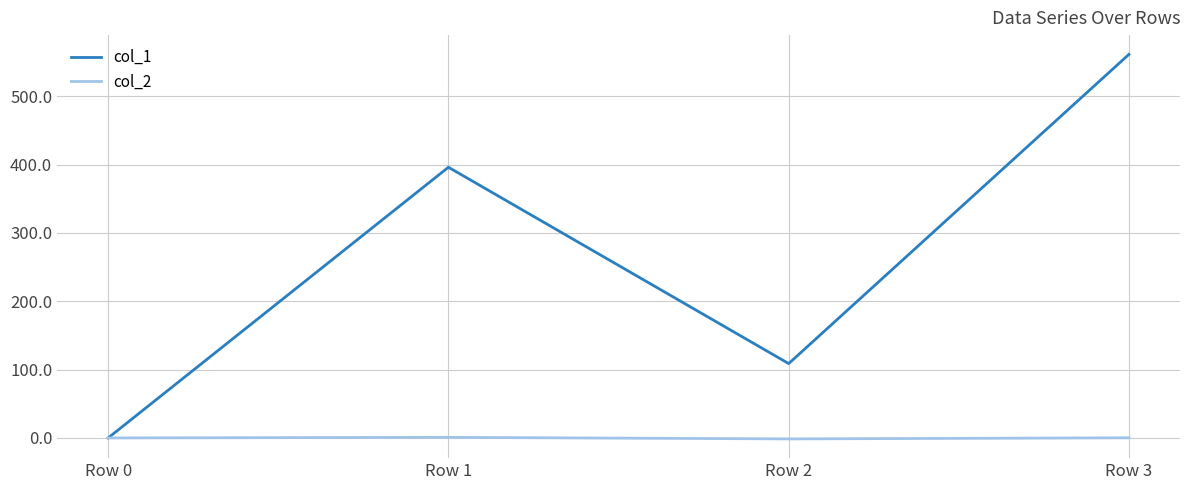

How many categories are shown in the chart?

4